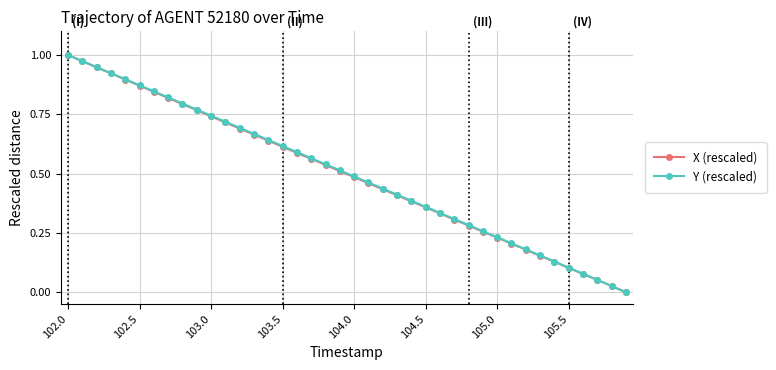

How many lines are shown in the chart?

2